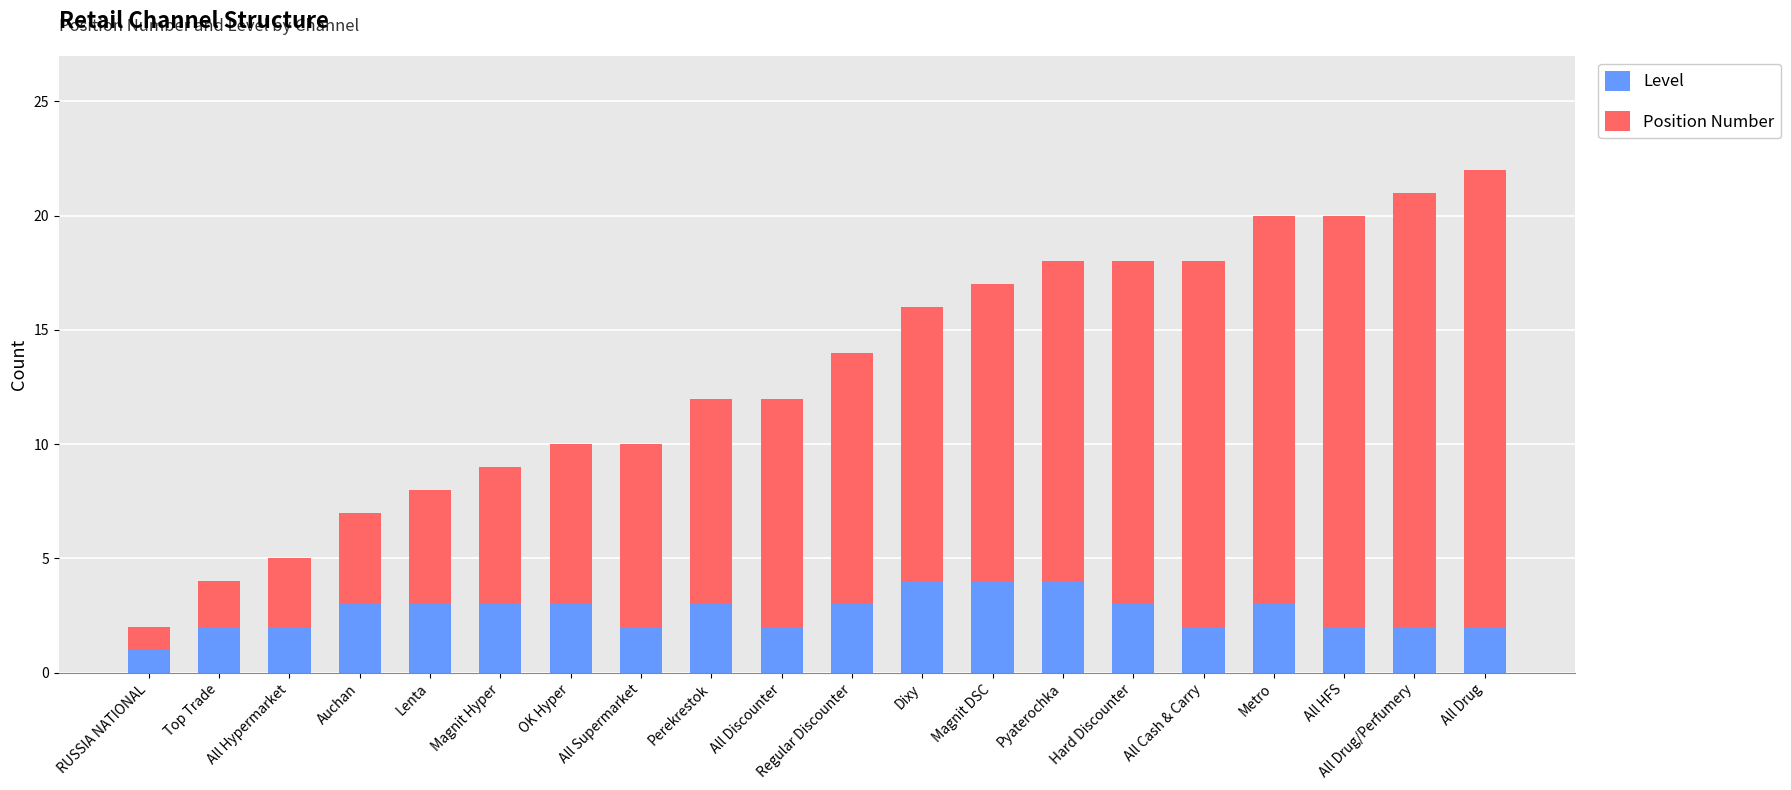

What is the total value across all series at OK Hyper?

10